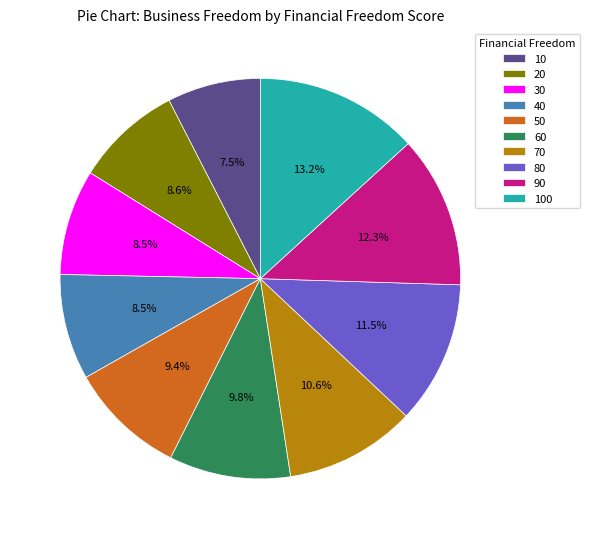

Which has a higher value, 10 or 50?

50